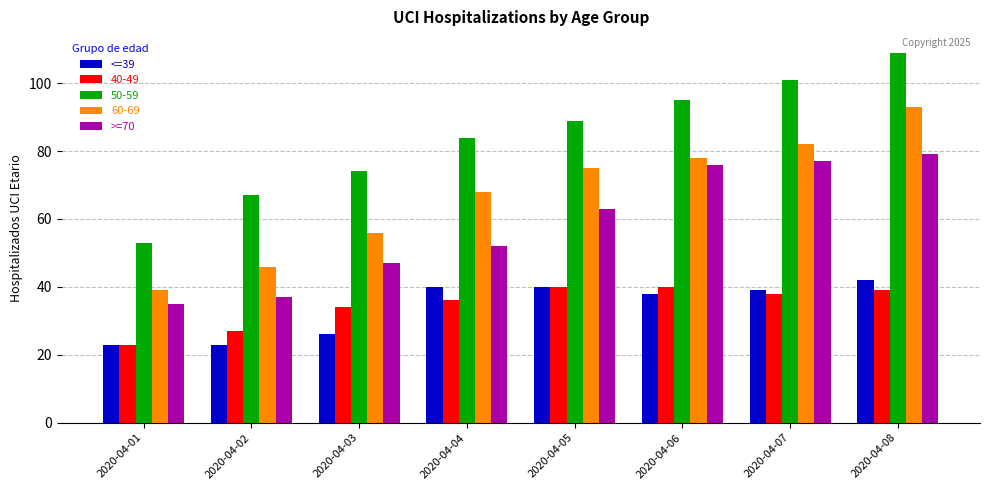

Which series has the largest total across all categories?

50-59